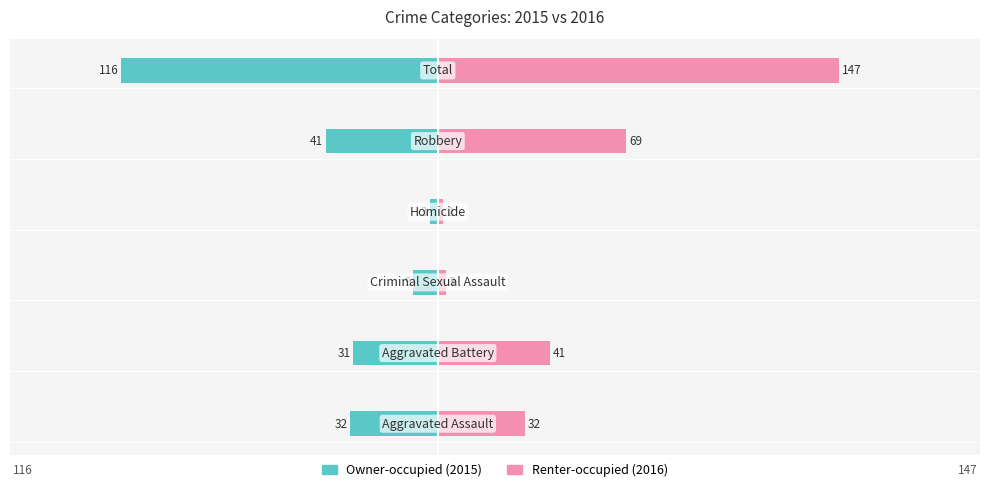

Which series has the largest range (max minus min)?

Renter-occupied